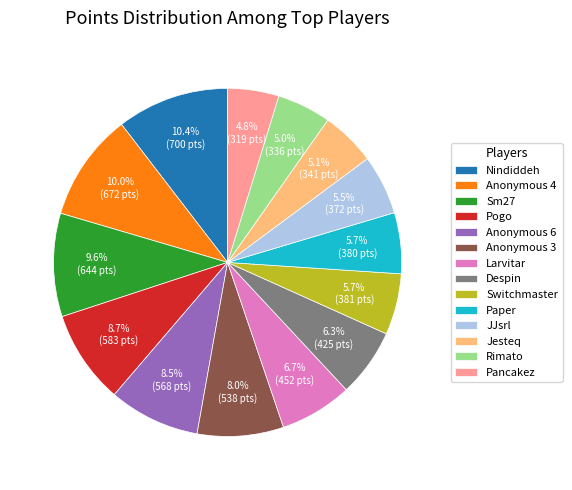

To the nearest percent, what is the difference between the Despin and Anonymous 3 slice percentages?

2%